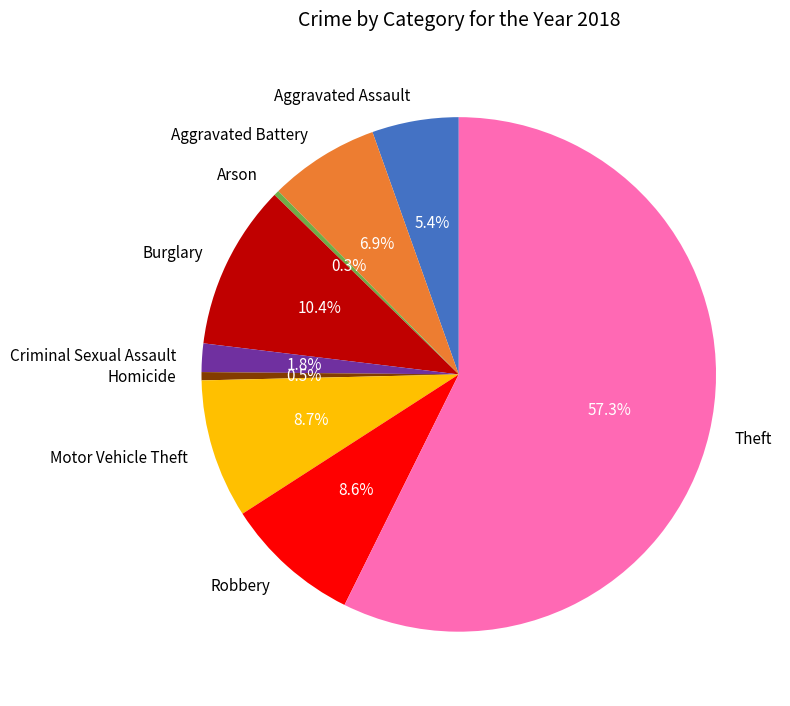

Does Theft represent more than half of the total?

Yes